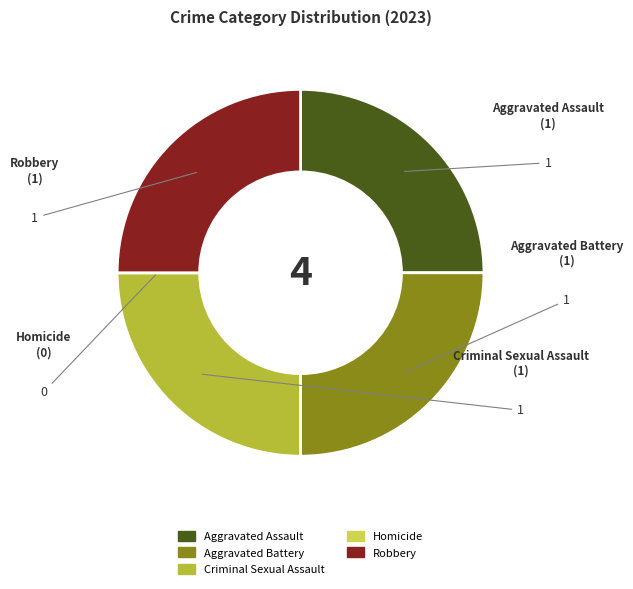

Is it true that Aggravated Assault is 25% of the pie?

True